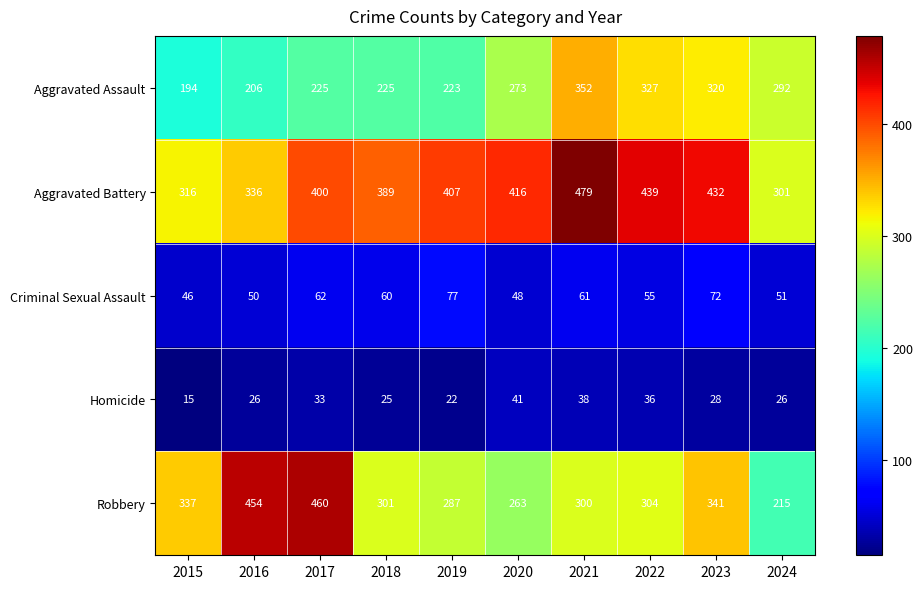

What is the lowest value of the Robbery series?

215